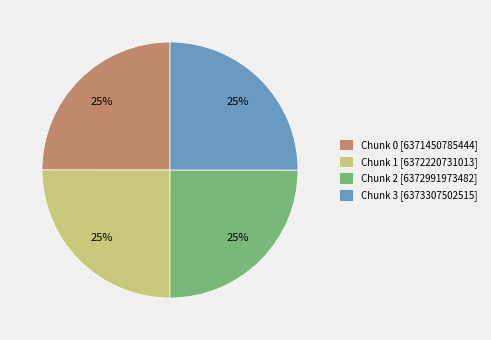

What percentage is the Chunk 2 [6372991973482] slice, to the nearest percent?

25%